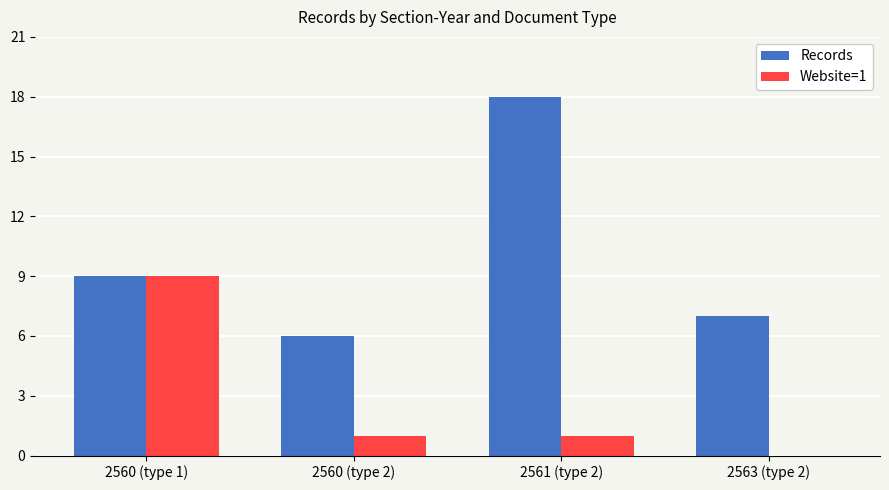

The Website=1 series shows 14 at 2560 (type 1). True or false?

False